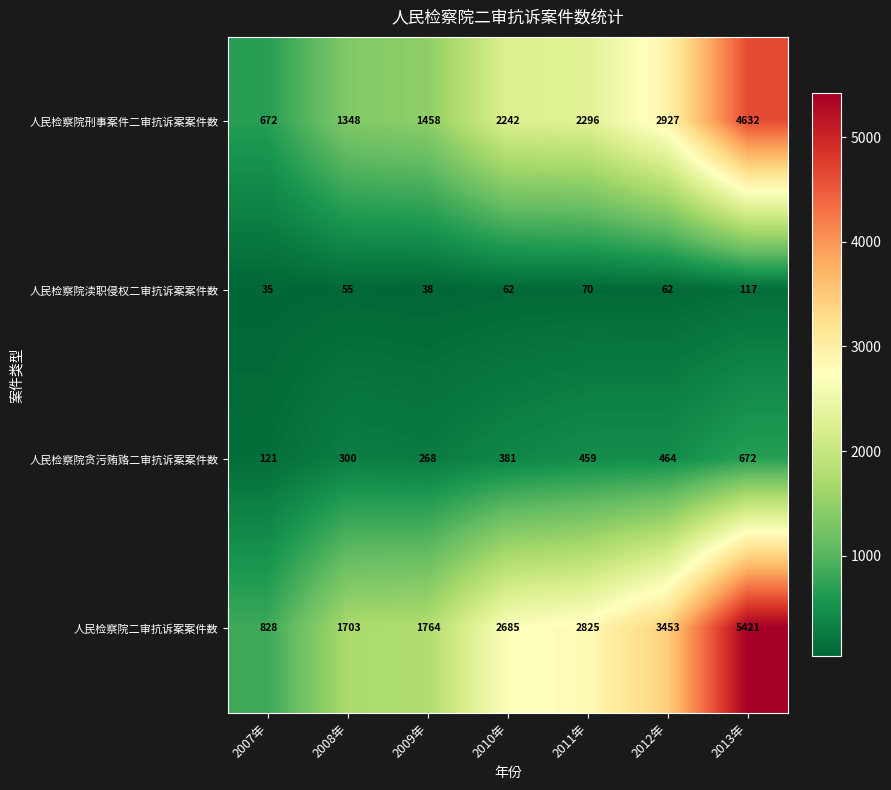

Which series changed the most between 2010年 and 2013年?

人民检察院二审抗诉案案件数